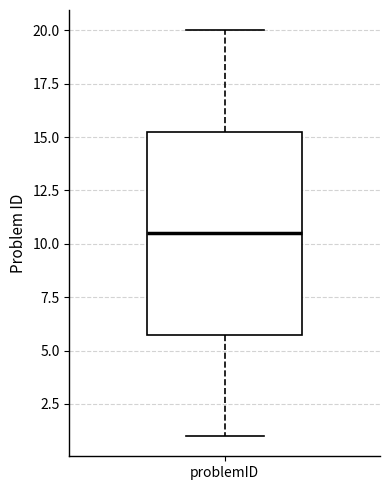

Read this box plot against the y-axis: the position of the median line, the range covered by the box, and the ends of both whiskers. The values are not printed on the chart, so give them approximately, as read against the axis.

median 10.5, box 6.0 to 15.5, whiskers 1.0 to 20.0